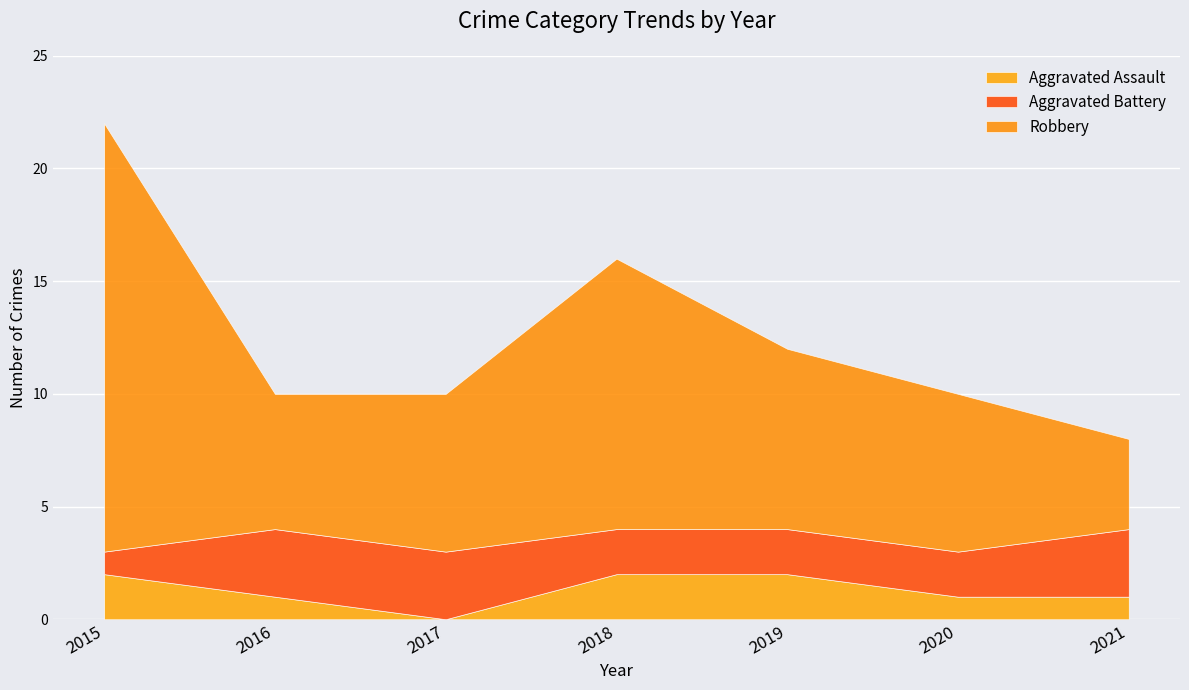

What is the average value of the Robbery series?

9